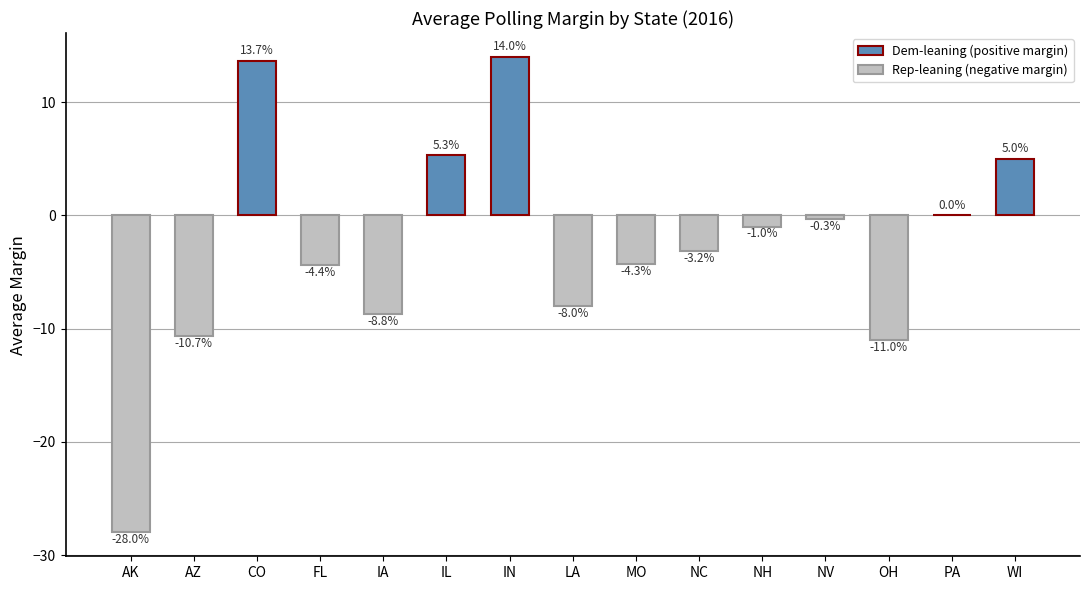

Are the bars horizontal?

No